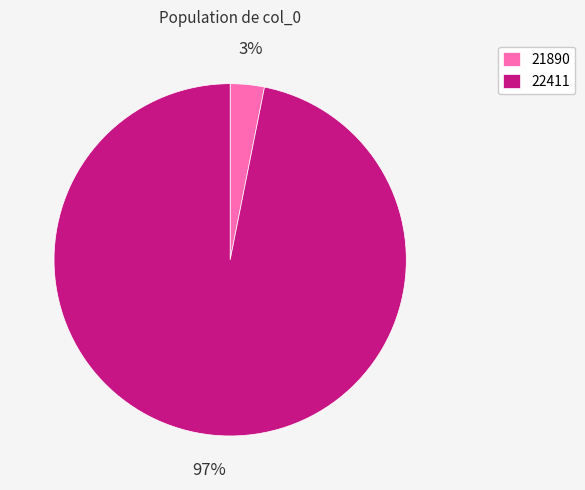

What is the majority slice?

22411